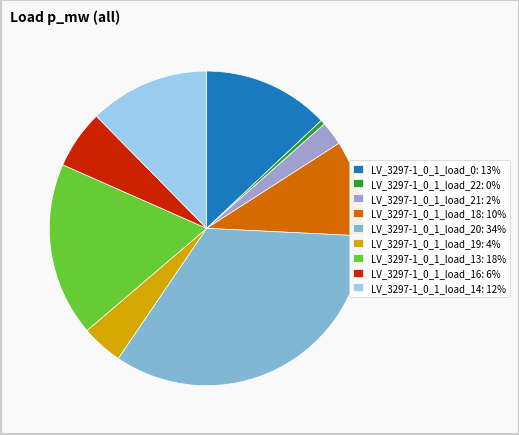

Does any single category account for the majority?

No